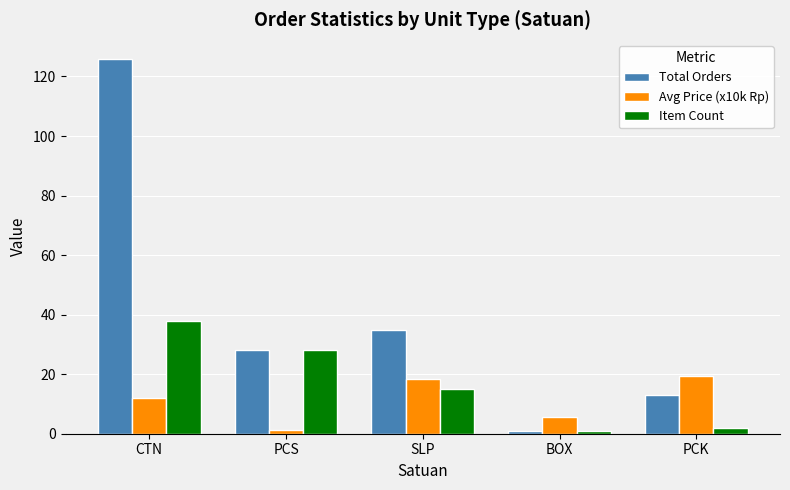

What is the difference between the second highest and minimum values in the Item Count series?

27.0